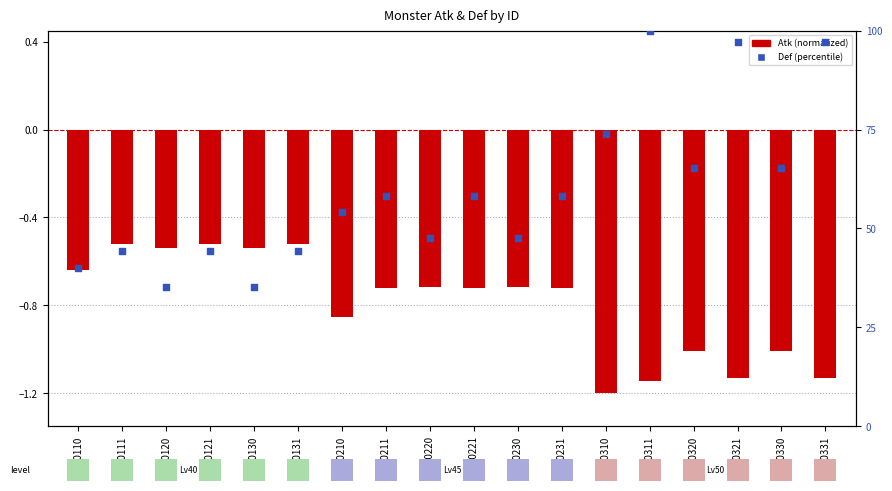

Which series reaches the maximum Y coordinate?

Def (percentile)